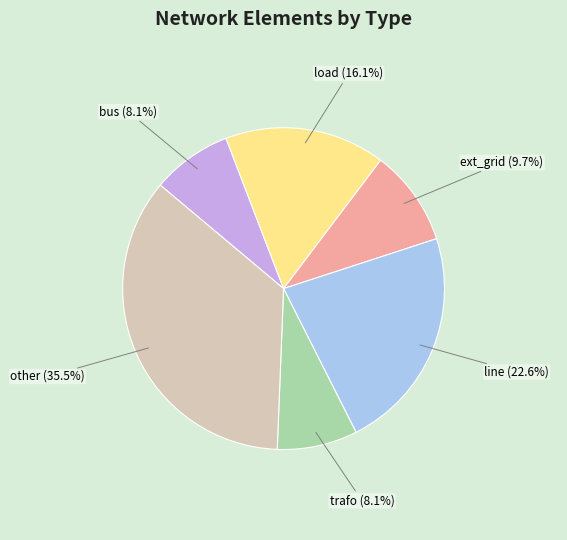

Is there any slice that represents more than half of the pie?

No